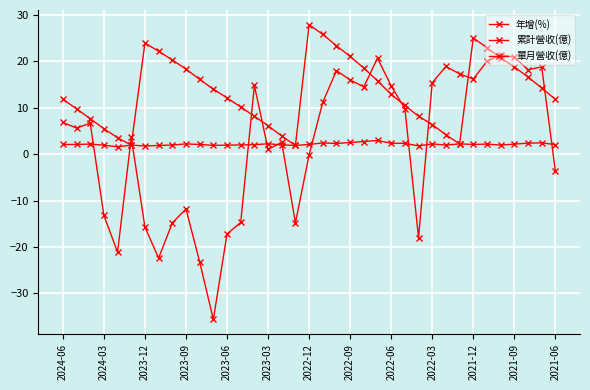

Is this an area chart (filled region under the line)?

No